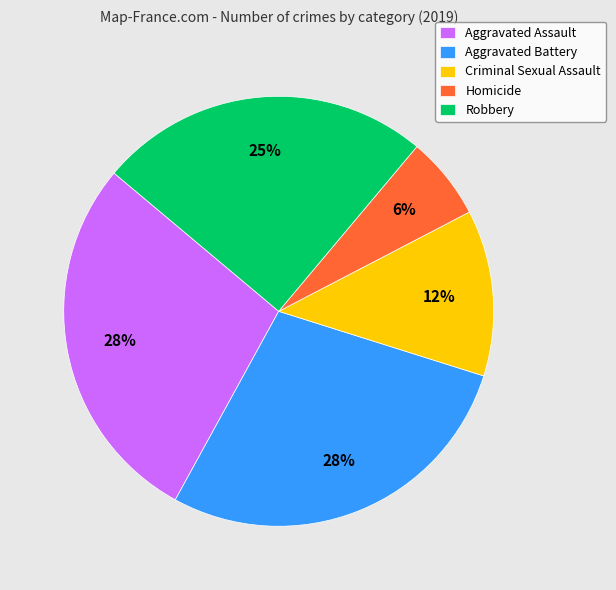

Do Criminal Sexual Assault and Aggravated Battery together represent more than half of the pie?

No